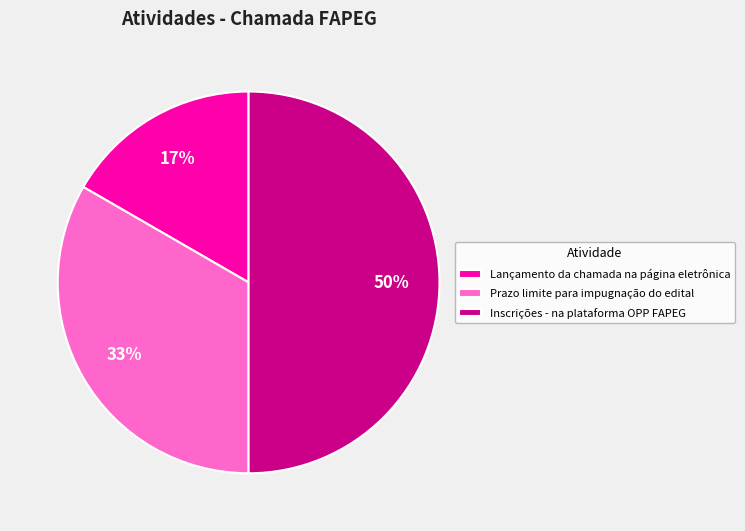

To the nearest percent, what portion does Inscrições - na plataforma OPP FAPEG represent?

50%